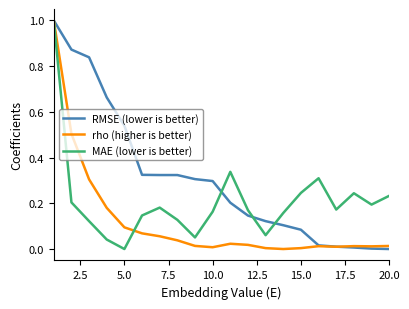

List the series in order of their overall mean, lowest first.

rho (higher is better), MAE (lower is better), RMSE (lower is better)